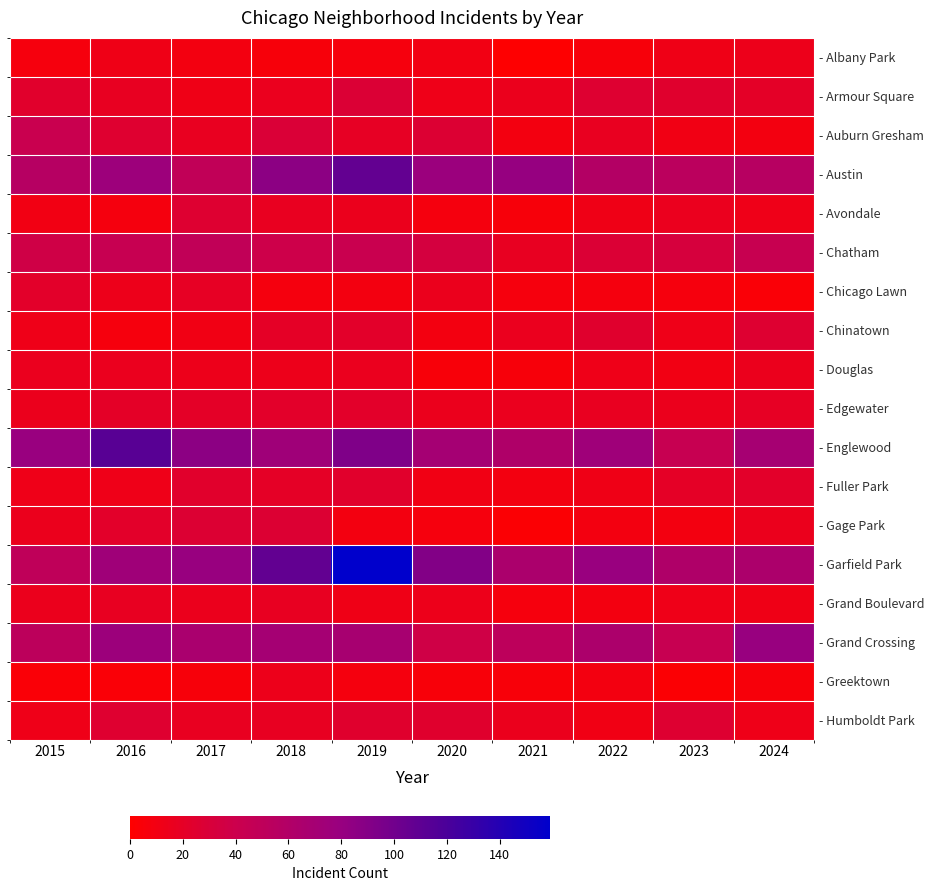

What is the sum of all - Humboldt Park values?

186